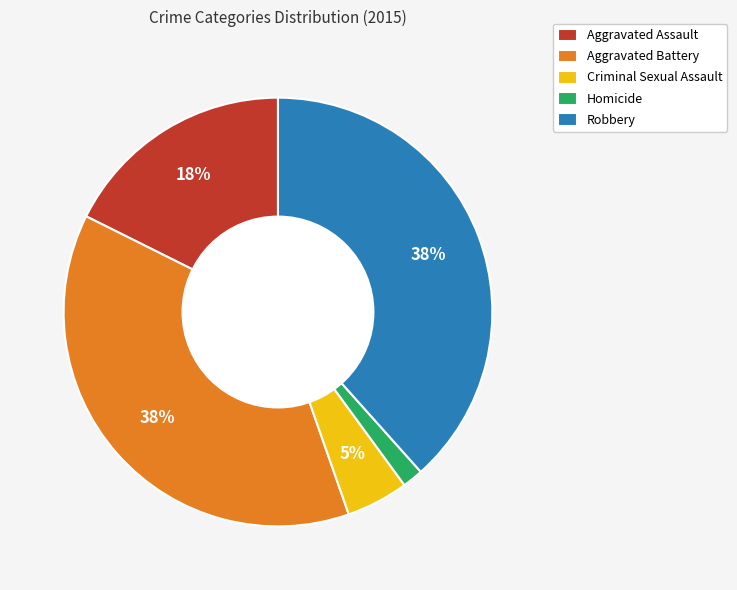

Which category has the smallest portion of the pie?

Homicide